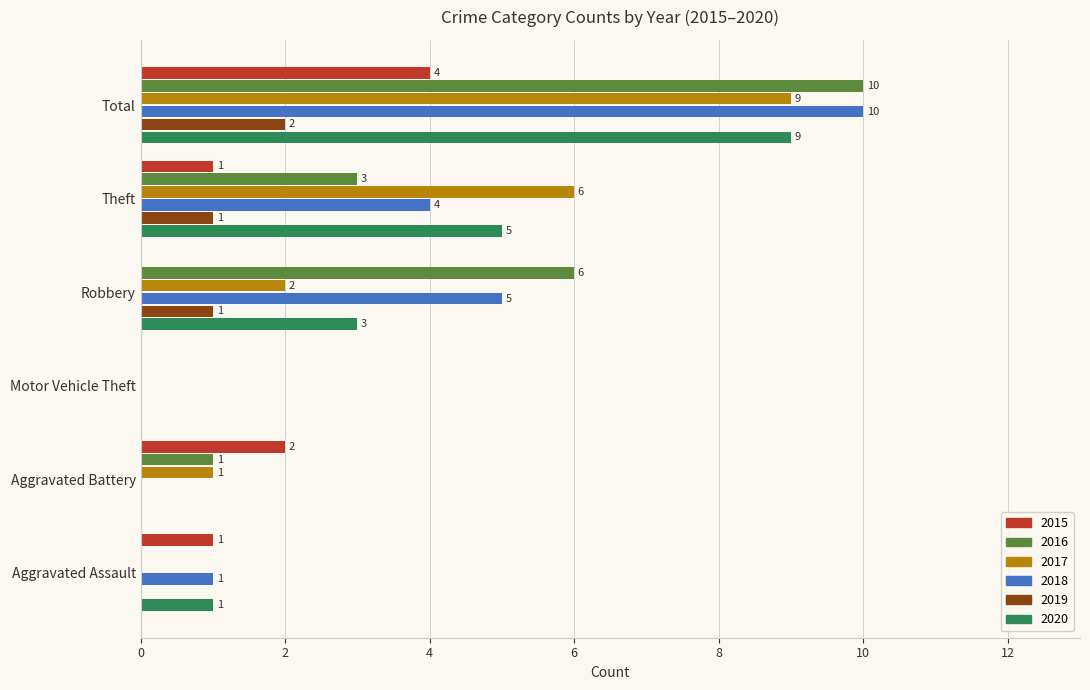

True or false: 2020 has a value of 1 at Aggravated Assault.

True